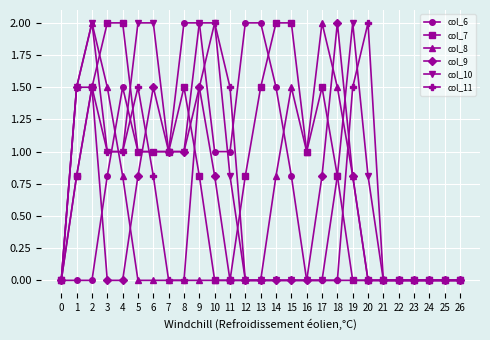

Is it true that col_8 equals 0.0 at 21?

True